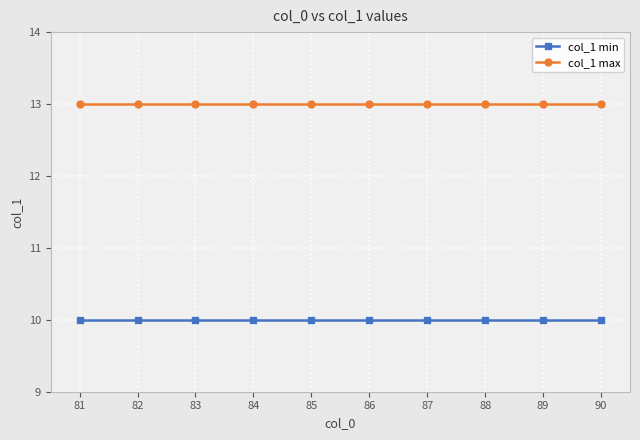

Does the chart display data point markers on the line(s)?

Yes